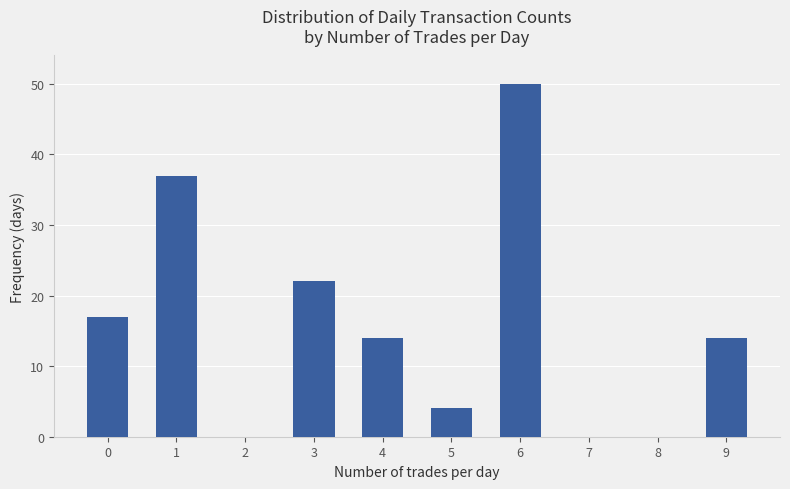

What is the sum of the values at 7 and 6?

50